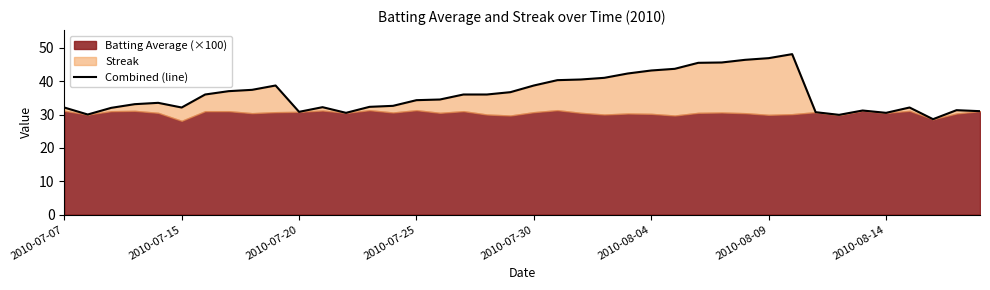

What is the difference between the maximum and minimum values?

19.5